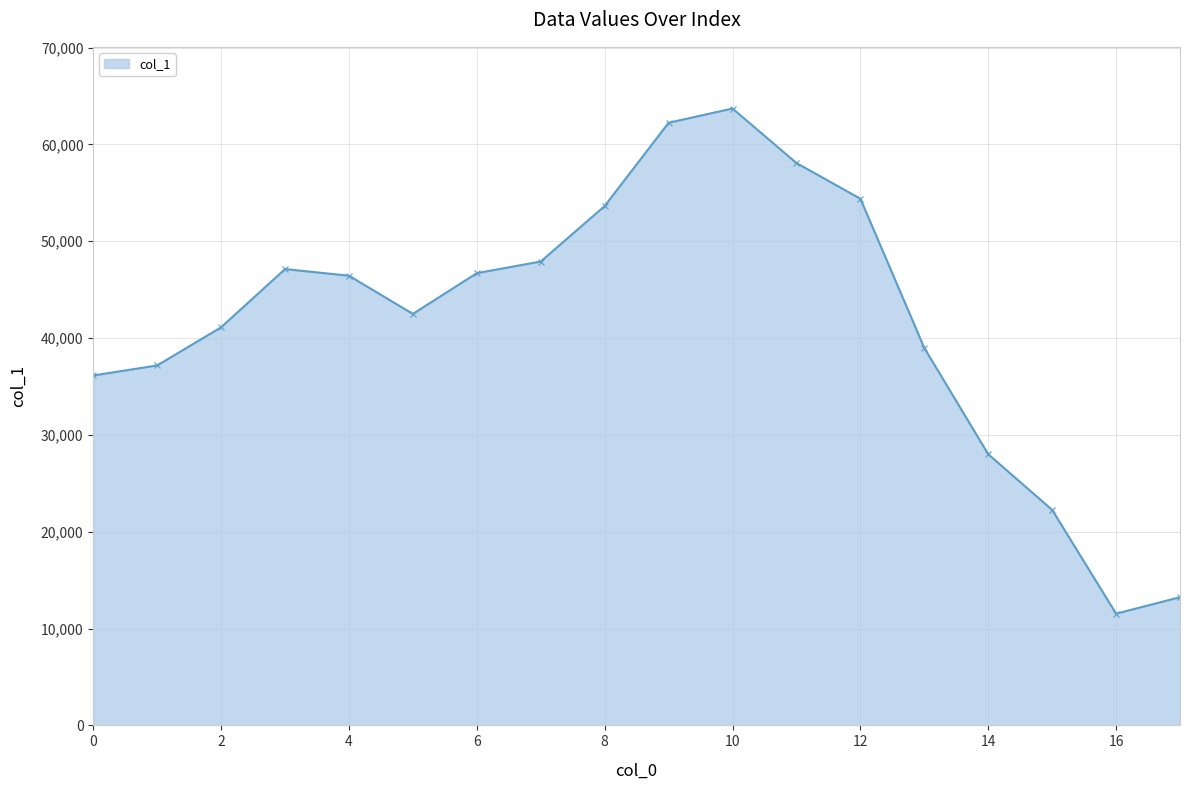

What is the average value?

41732